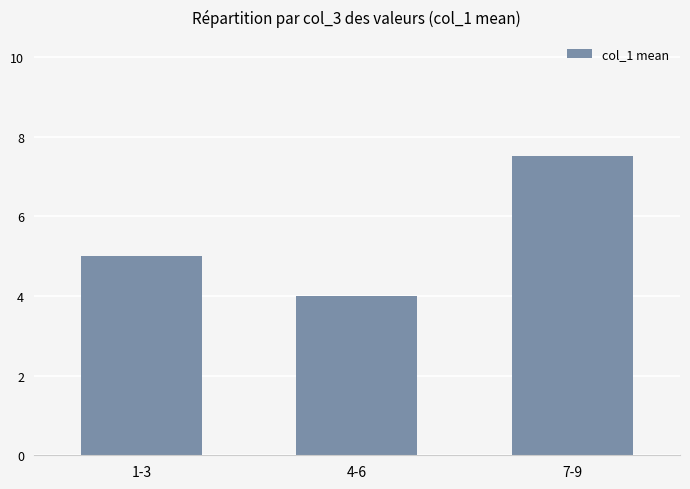

Count the number of categories in the chart.

3